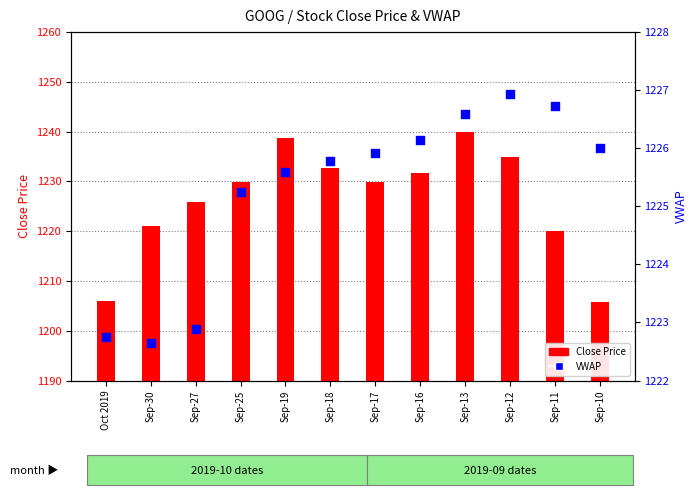

Which series has the largest Y range (max minus min)?

Close Price